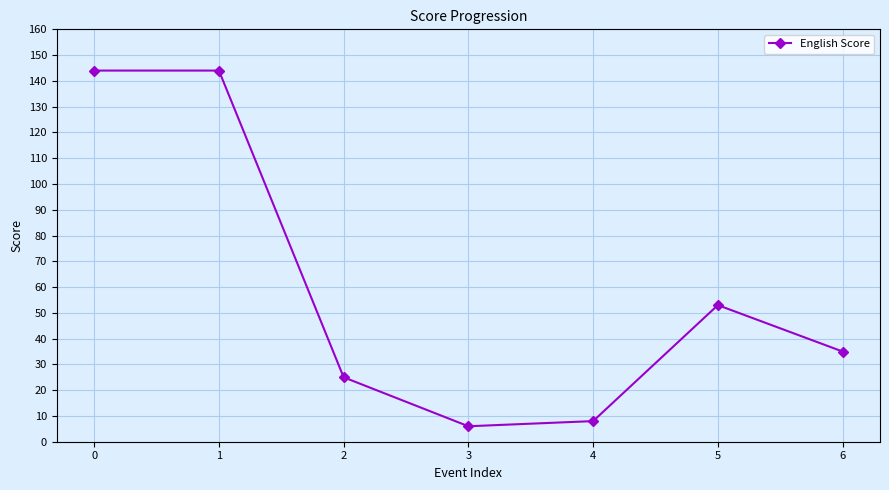

Between 5 and 6, which is larger?

5